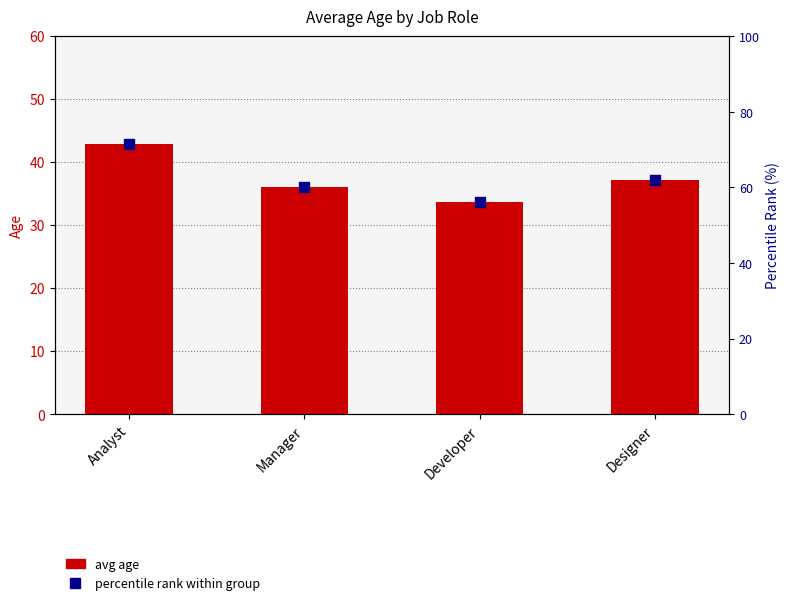

Which series has the largest total across all categories?

percentile rank within group